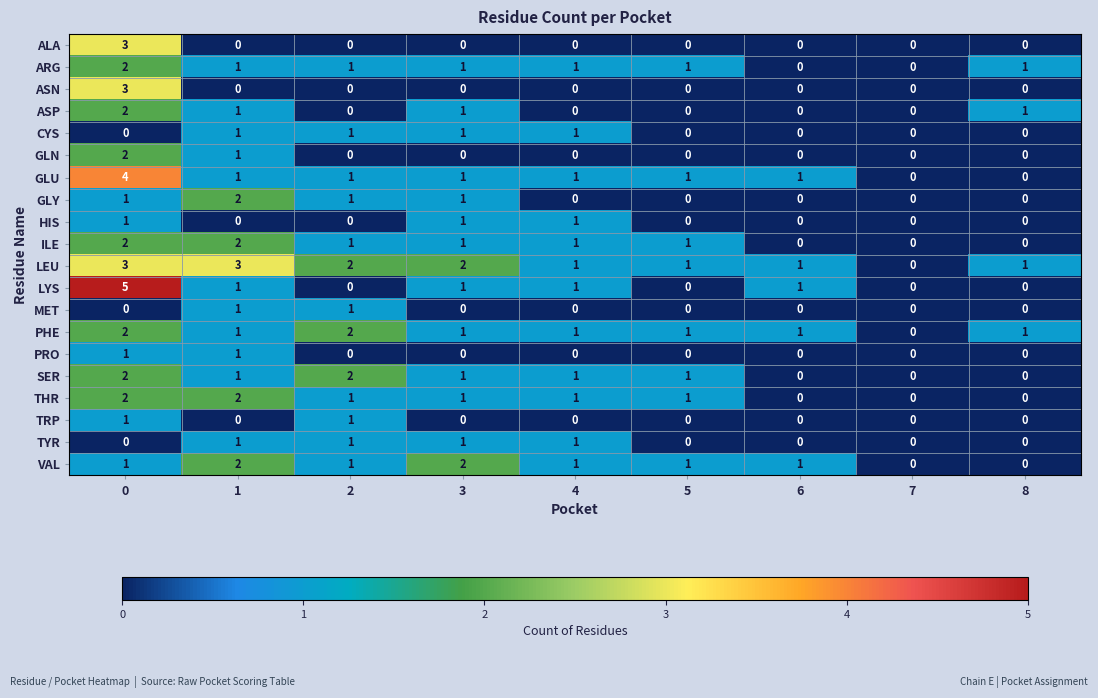

The PRO series shows 0 at 5. True or false?

True